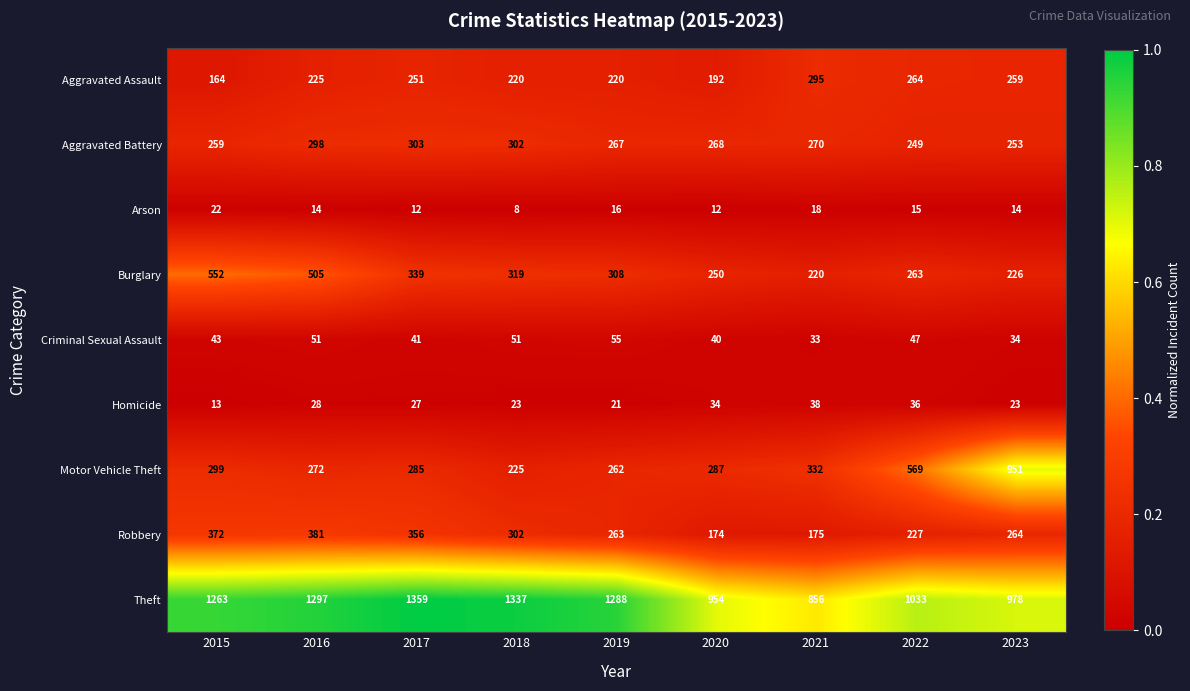

Which series has the largest total across all categories?

Theft